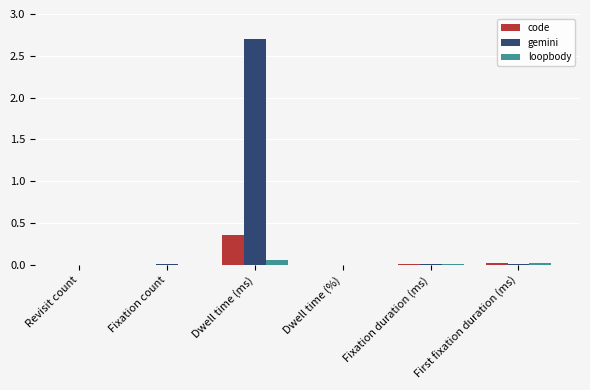

How many series are shown in this chart?

3